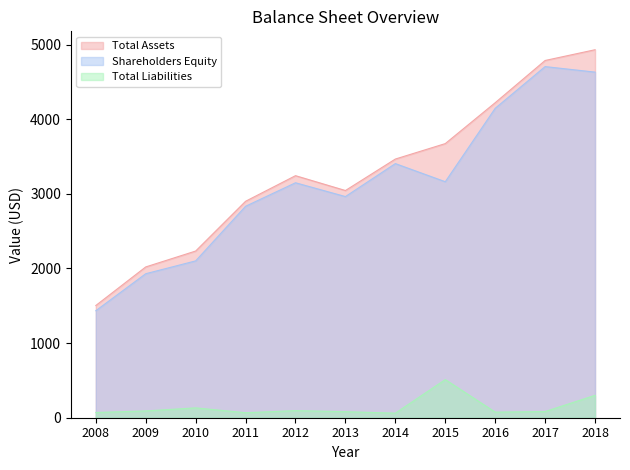

True or false: Shareholders Equity has a value of 1873 at 2017.

False